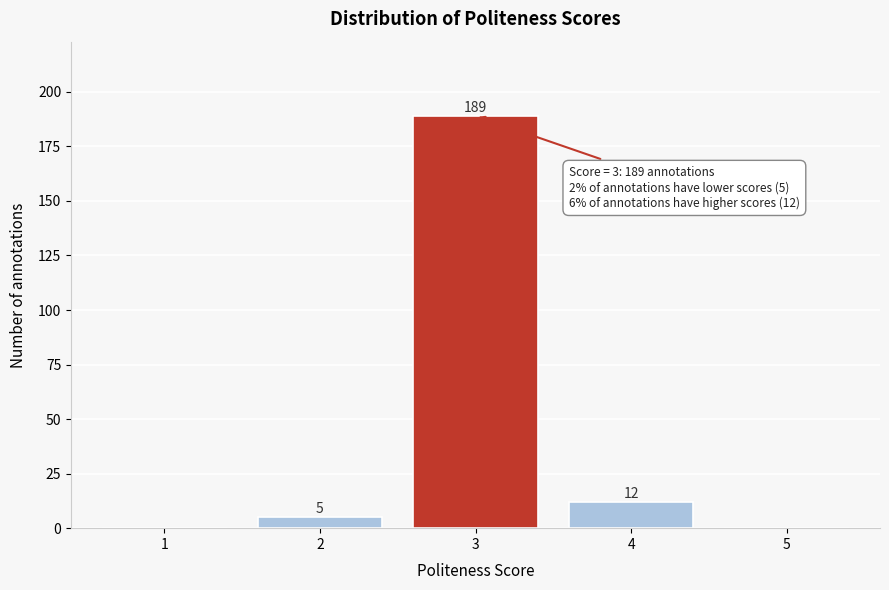

Reading left to right, transcribe all the data shown in this chart.

1=0	2=5	3=189	4=12	5=0